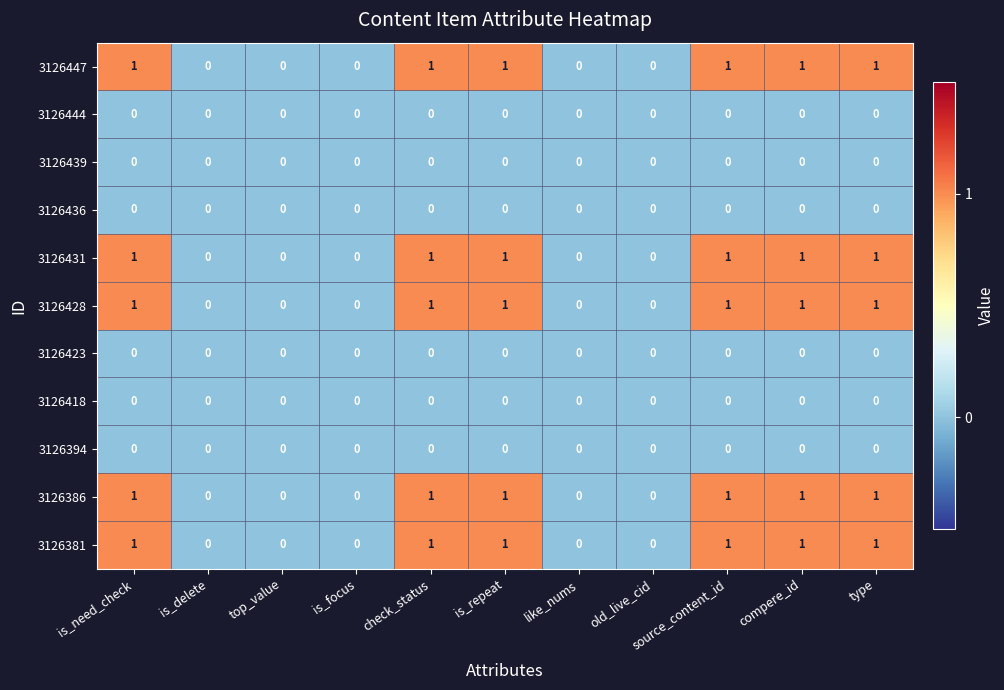

What is the spread (max minus min) of values at is_repeat?

1